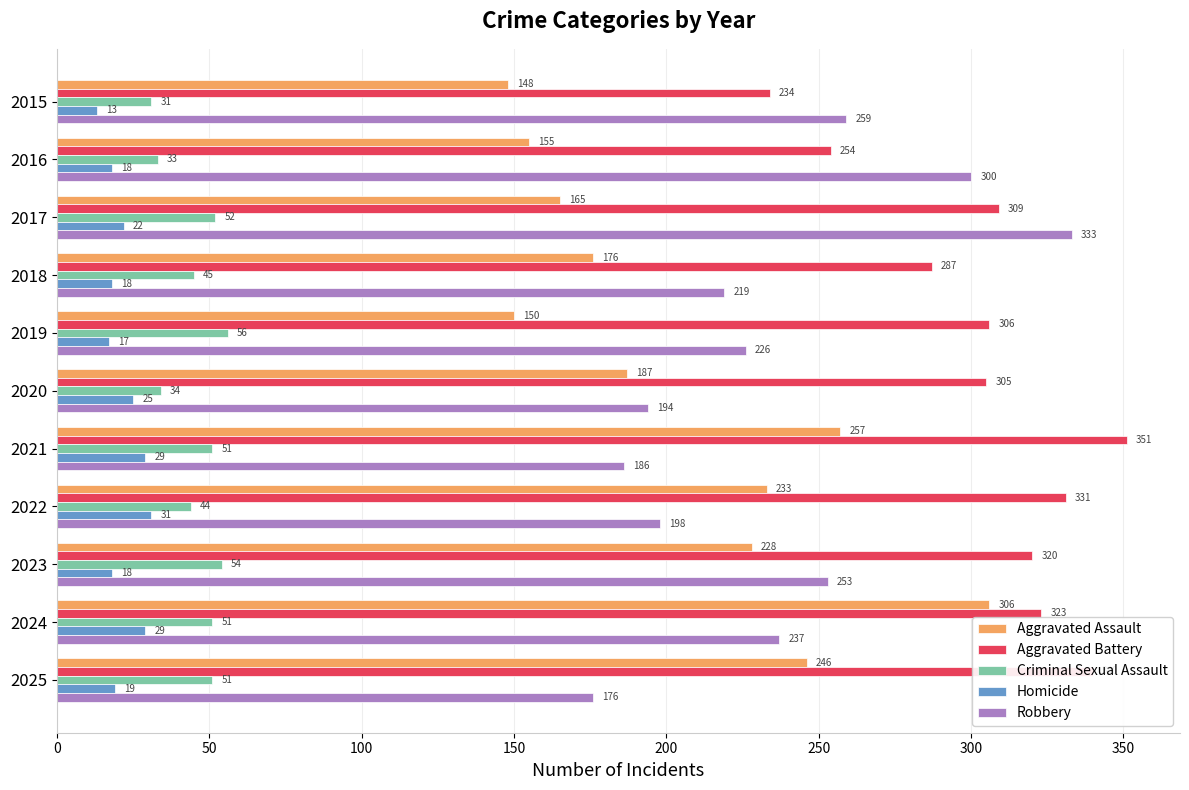

What is the difference between the maximum and minimum values in the Homicide series?

18